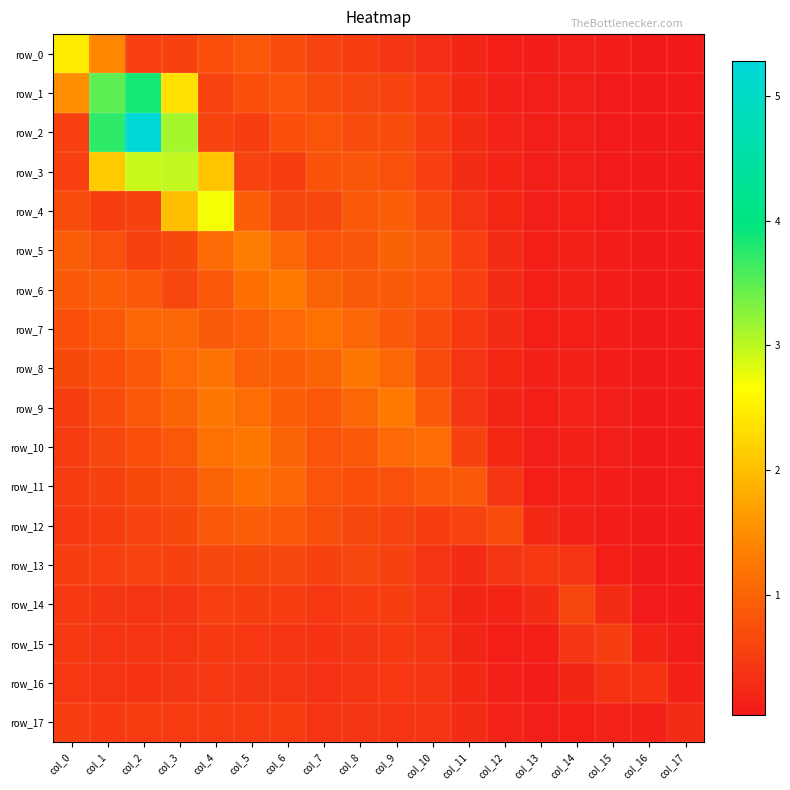

At which category is the sum across all series the highest?

col_2